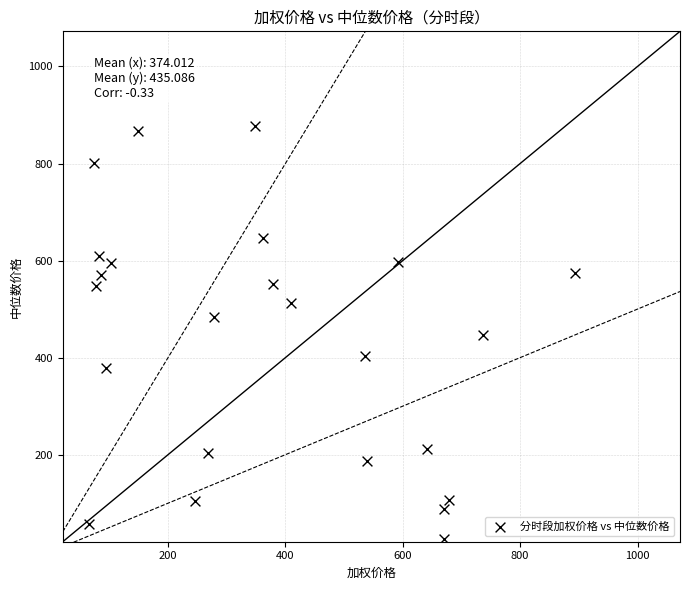

What is the range of Y values (max minus min)?

851.1